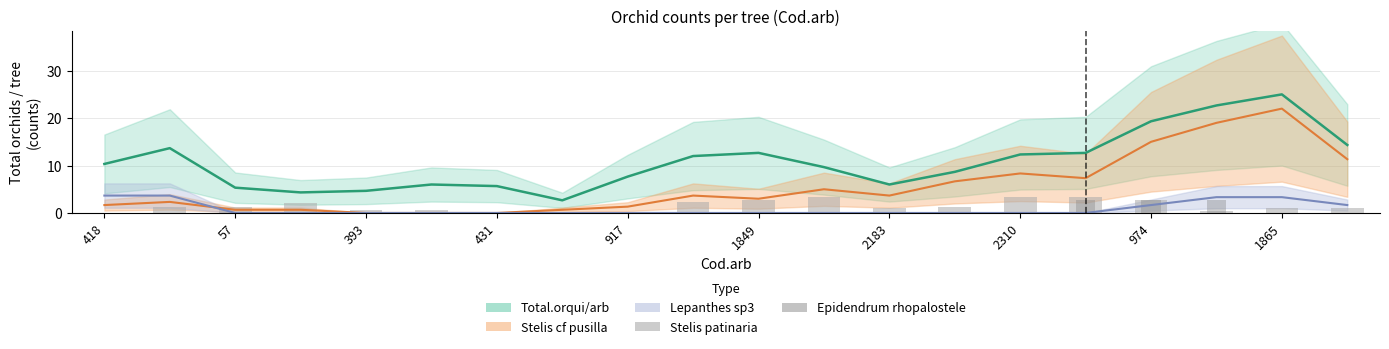

At how many categories does at least one series exceed 0?

16